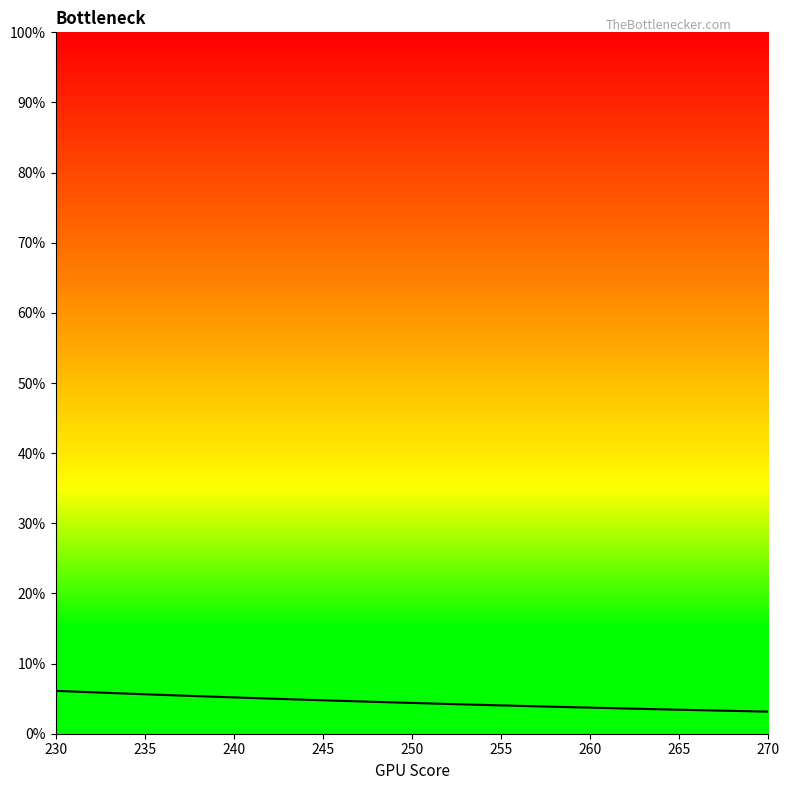

Does the chart have visible grid lines?

No